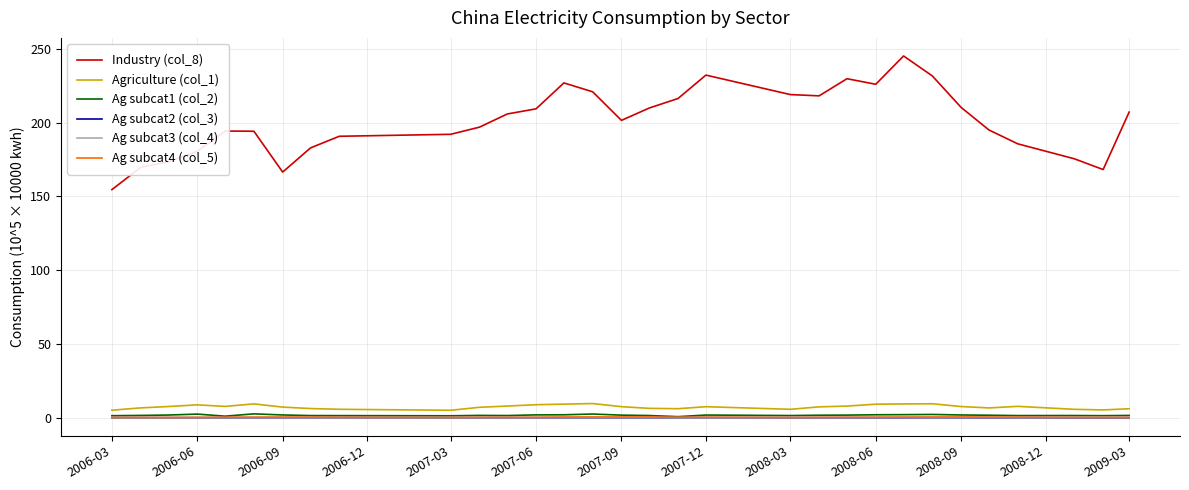

True or false: Industry (col_8) and Ag subcat1 (col_2) cross at least once.

False